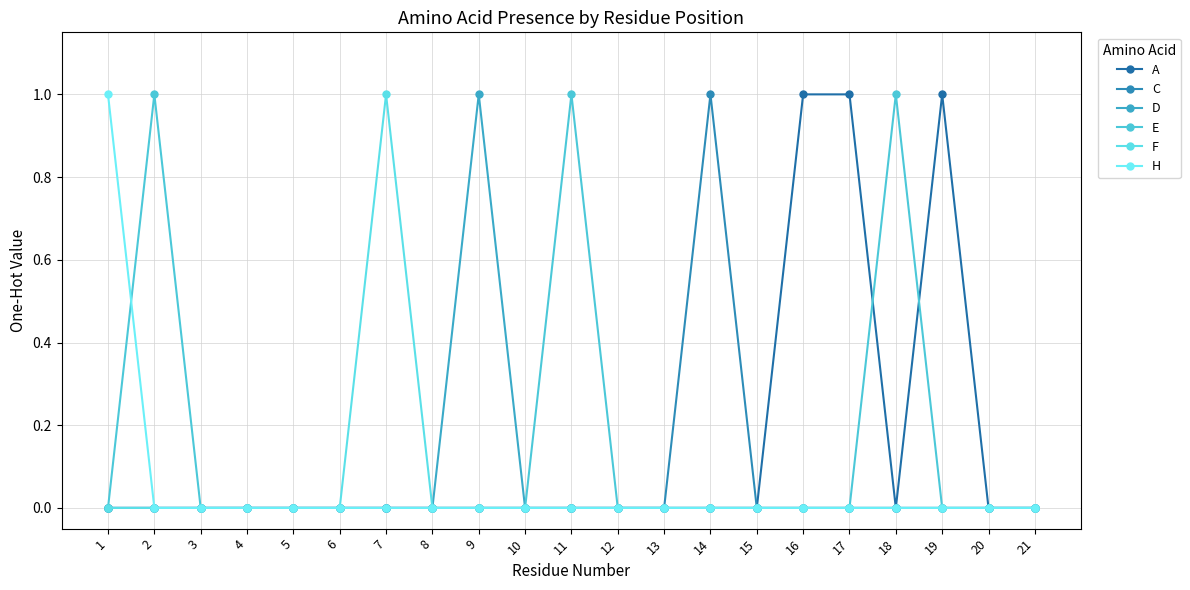

Is this an area chart (filled region under the line)?

No